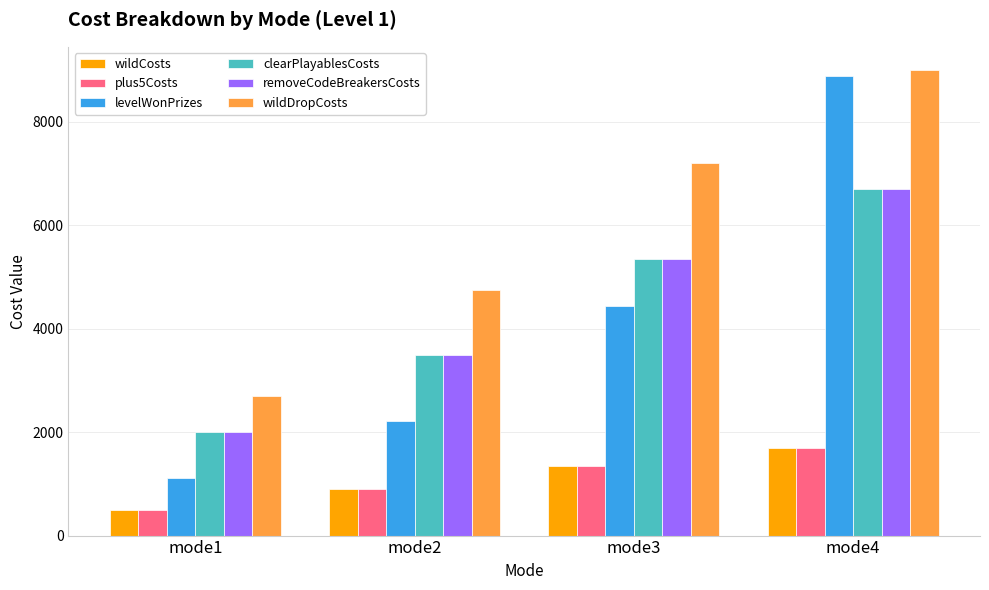

What is the minimum value for levelWonPrizes?

1110